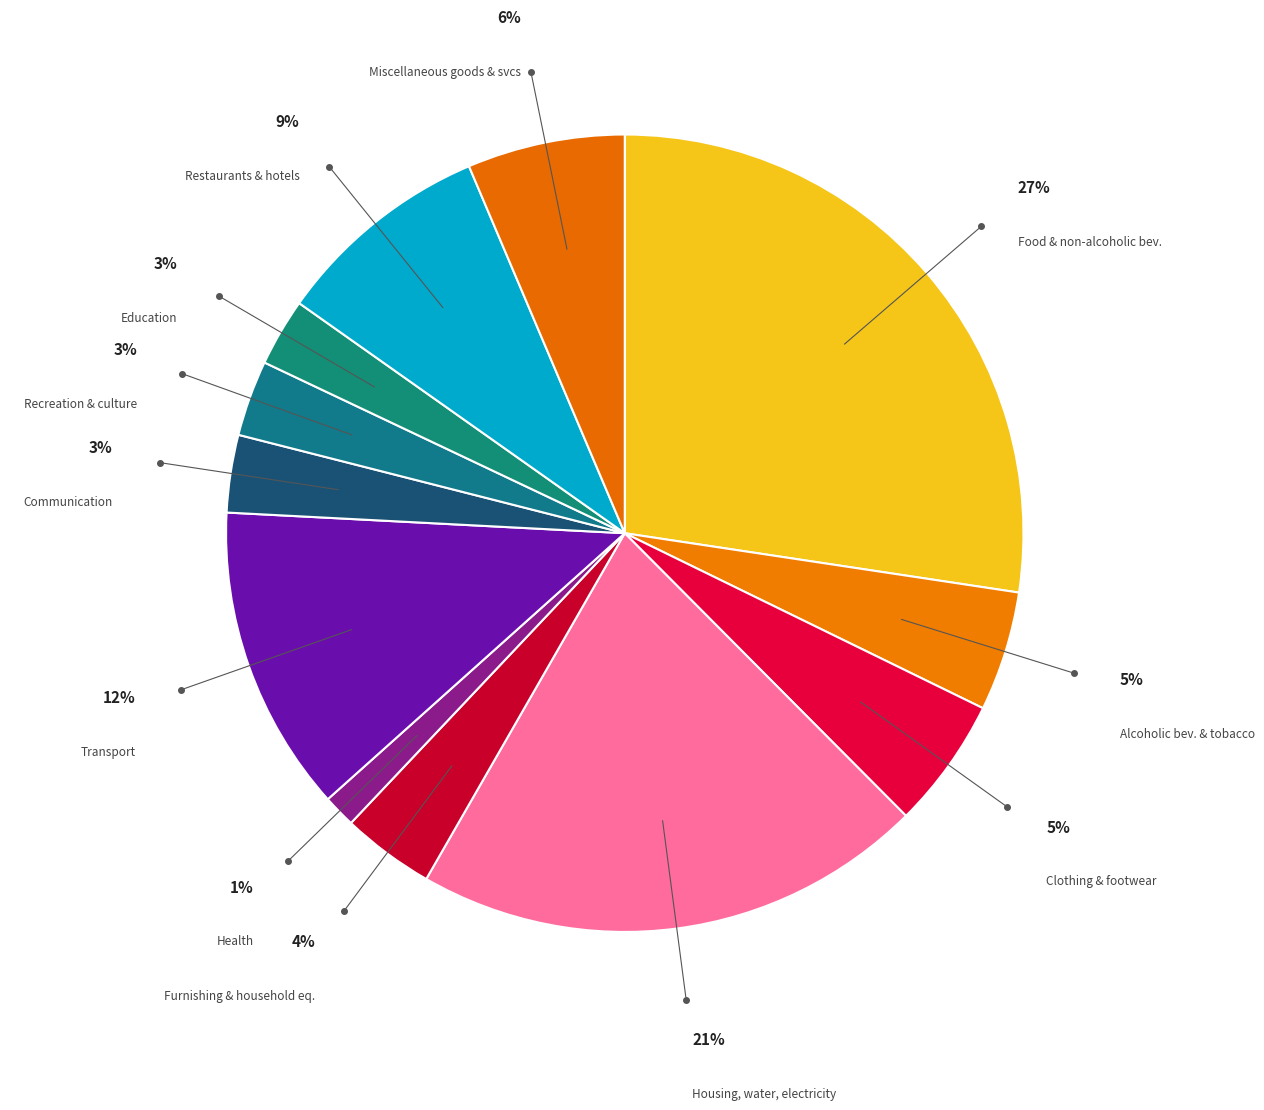

How many slices are in this pie chart?

12